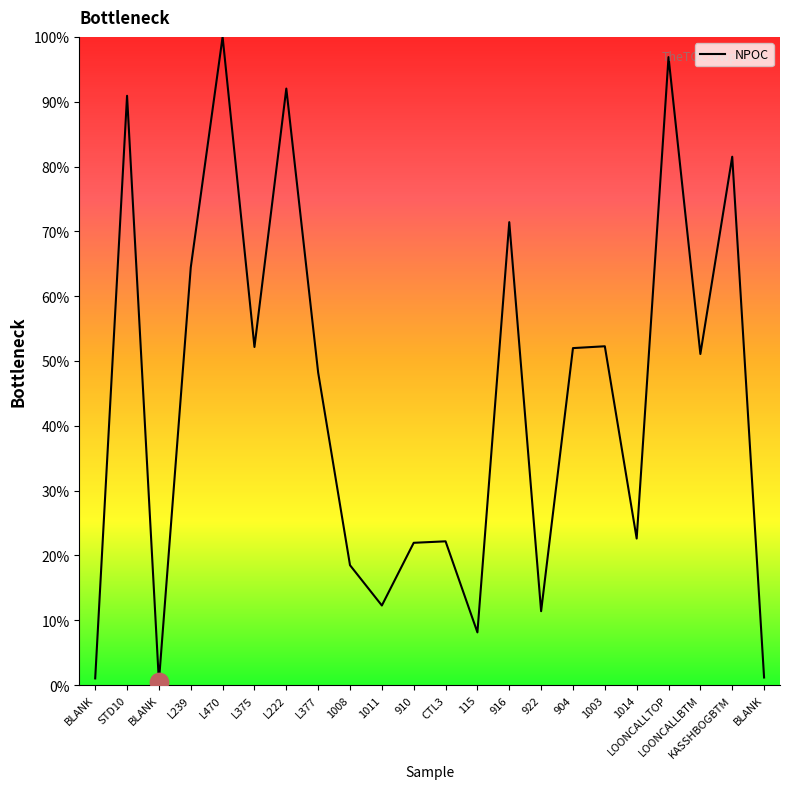

Does the chart have visible grid lines?

No